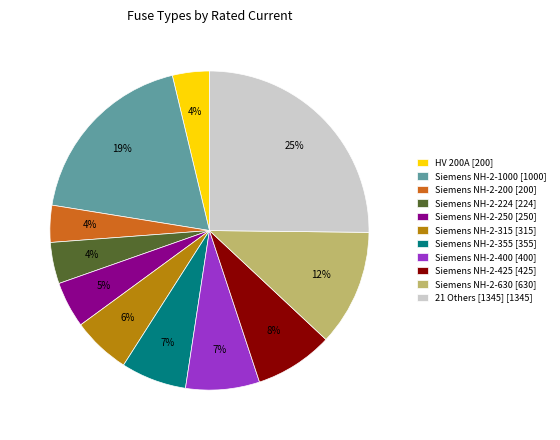

The Siemens NH-2-630 [630] slice represents 12% of the pie. True or false?

True